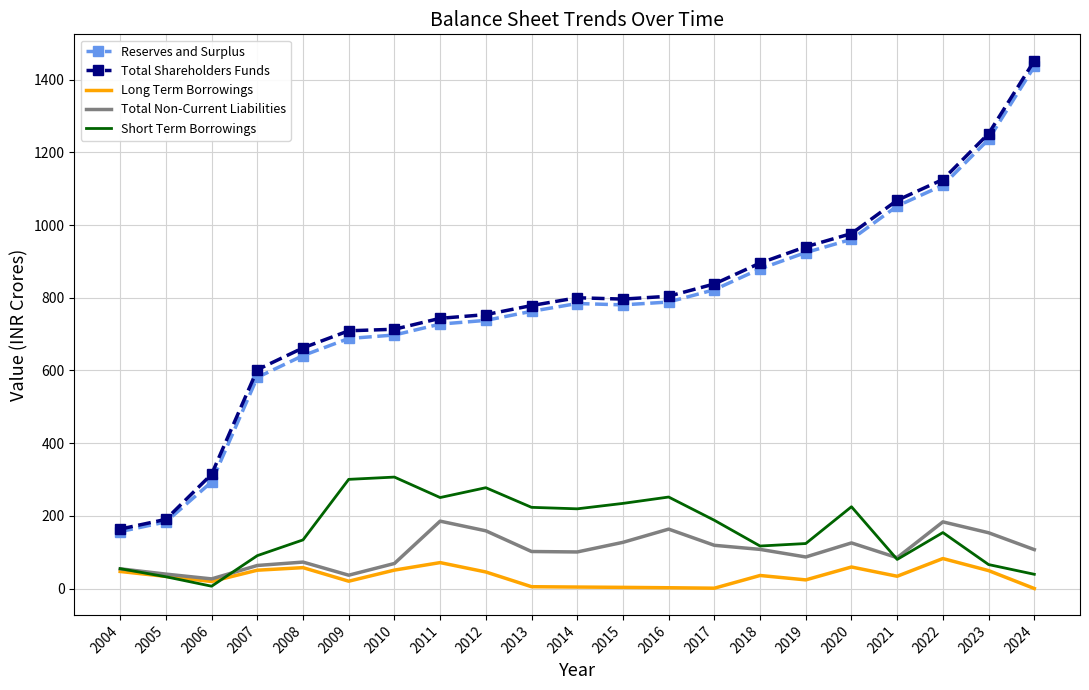

What is the greatest value displayed?

1452.2